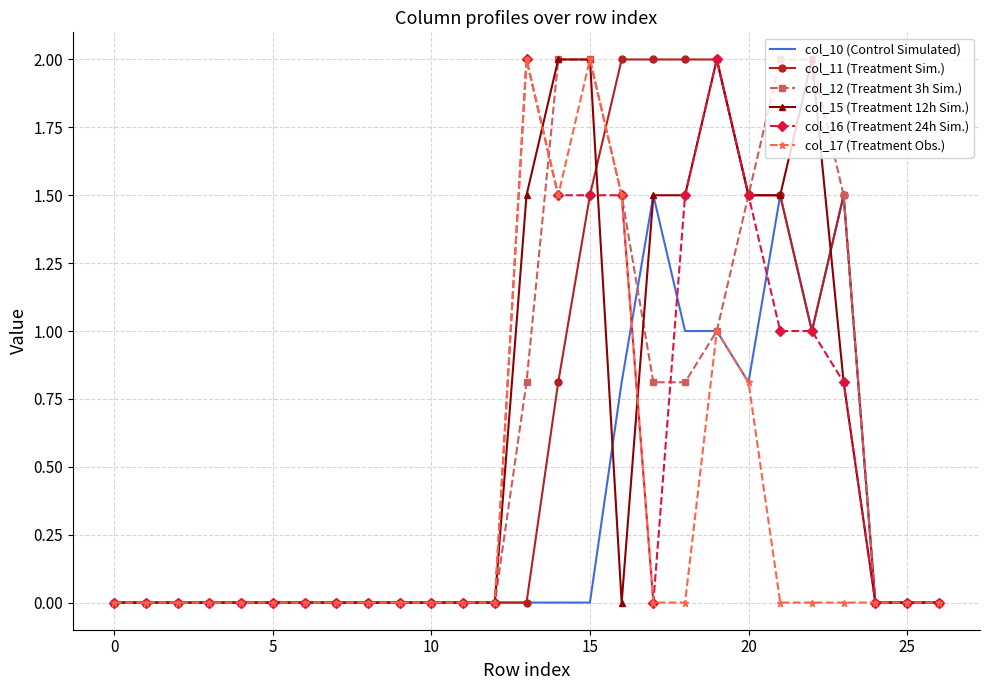

What is the maximum value shown in the chart?

2.0